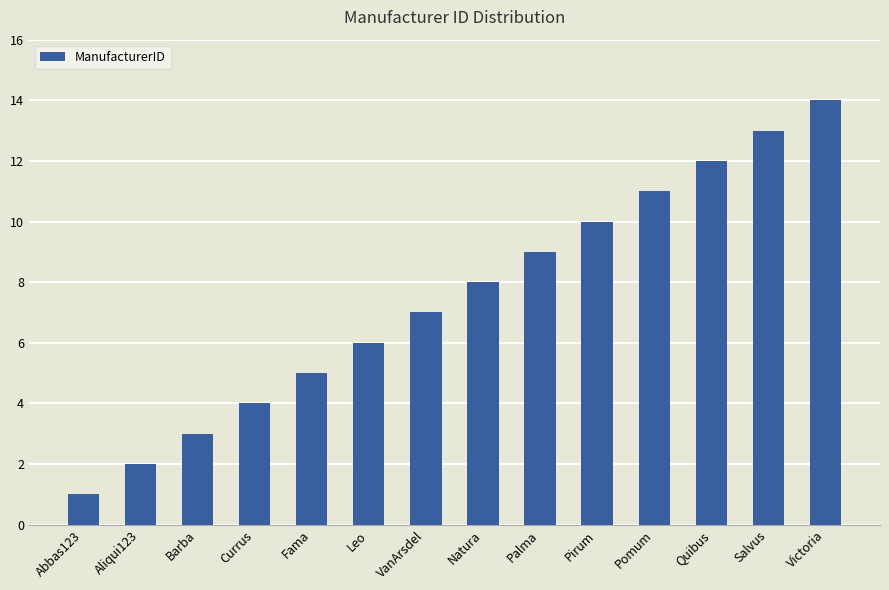

Where is the data nearest to the value 7?

VanArsdel